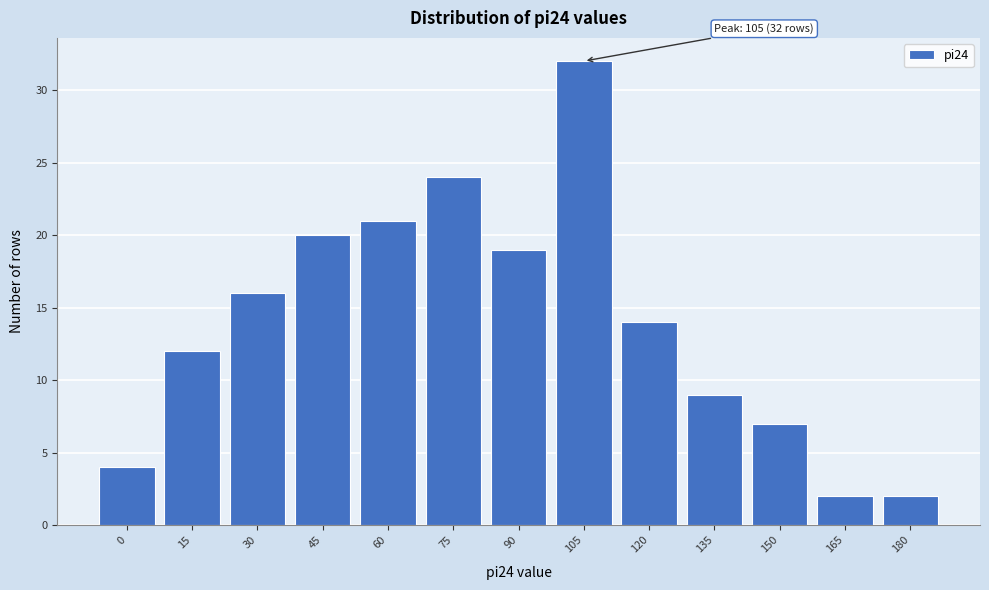

Reading left to right, transcribe all the data shown in this chart.

0=4	15=12	30=16	45=20	60=21	75=24	90=19	105=32	120=14	135=9	150=7	165=2	180=2